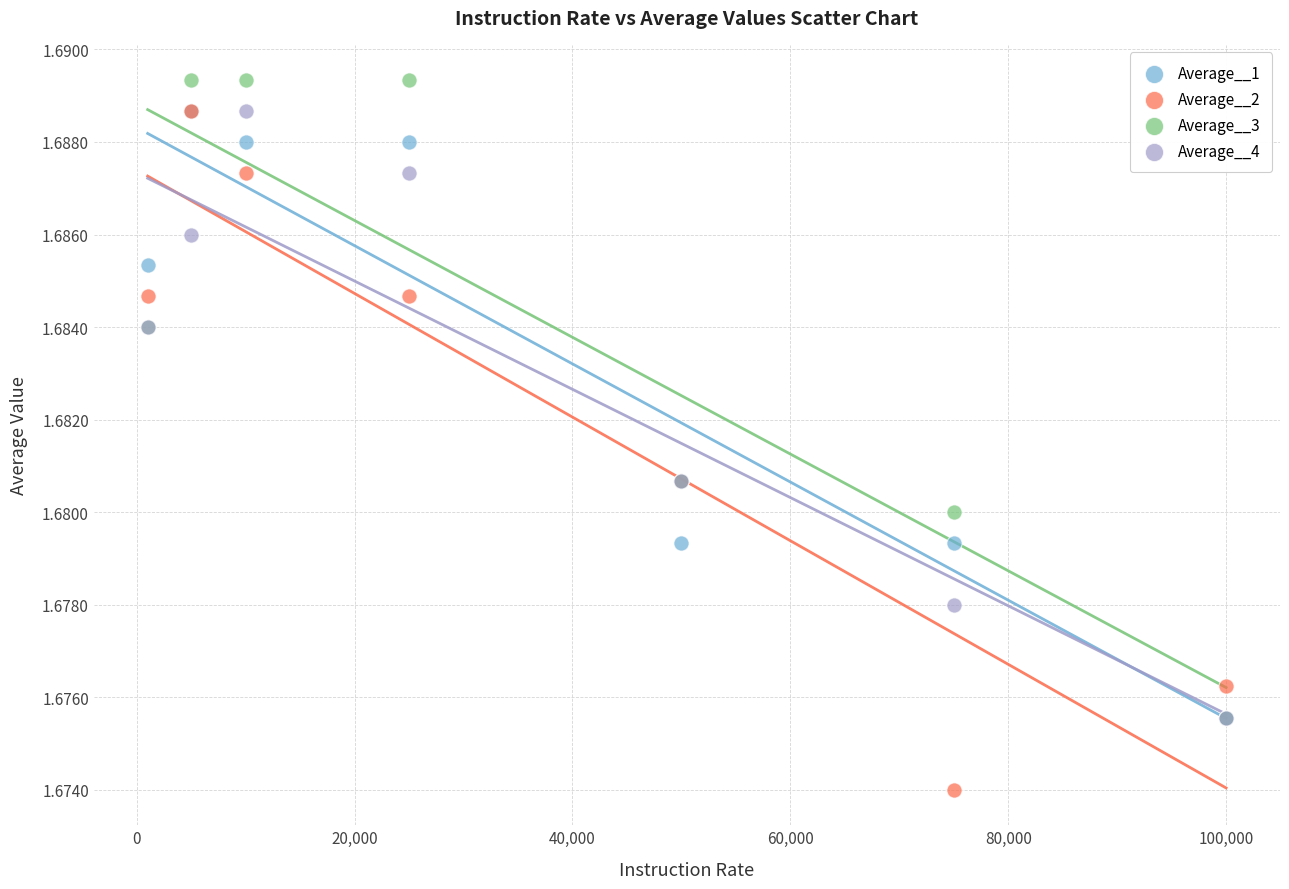

What are all the series names shown in the legend?

Average__1, Average__2, Average__3, Average__4